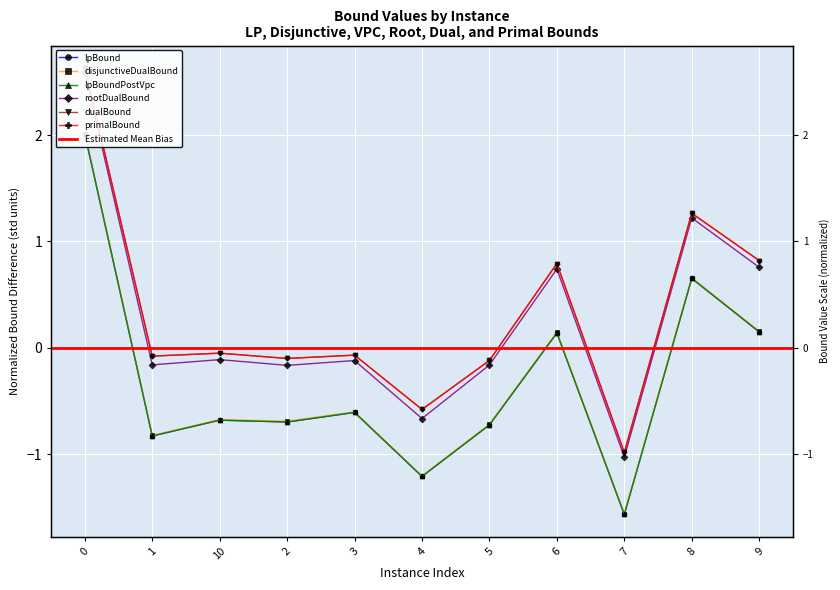

What are all the series names shown in the legend?

lpBound, disjunctiveDualBound, lpBoundPostVpc, rootDualBound, dualBound, primalBound